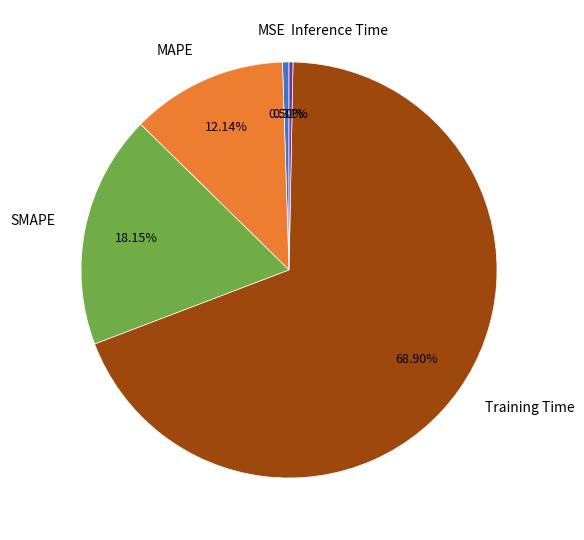

Does any single category account for the majority?

Yes